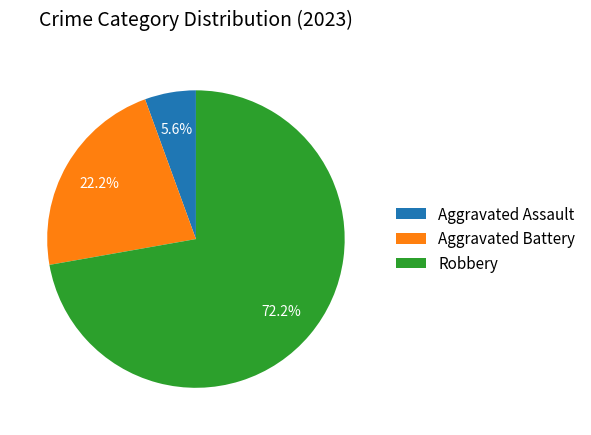

Which slice is the largest?

Robbery